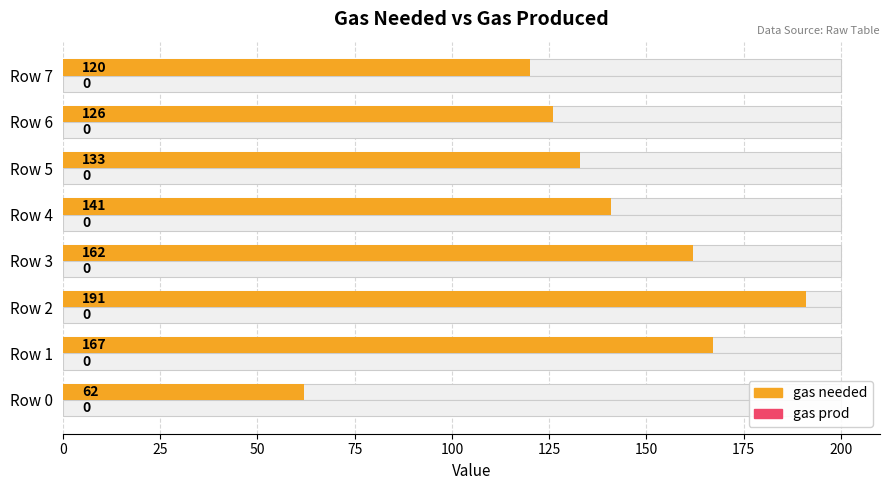

How many bars are there in each group?

2